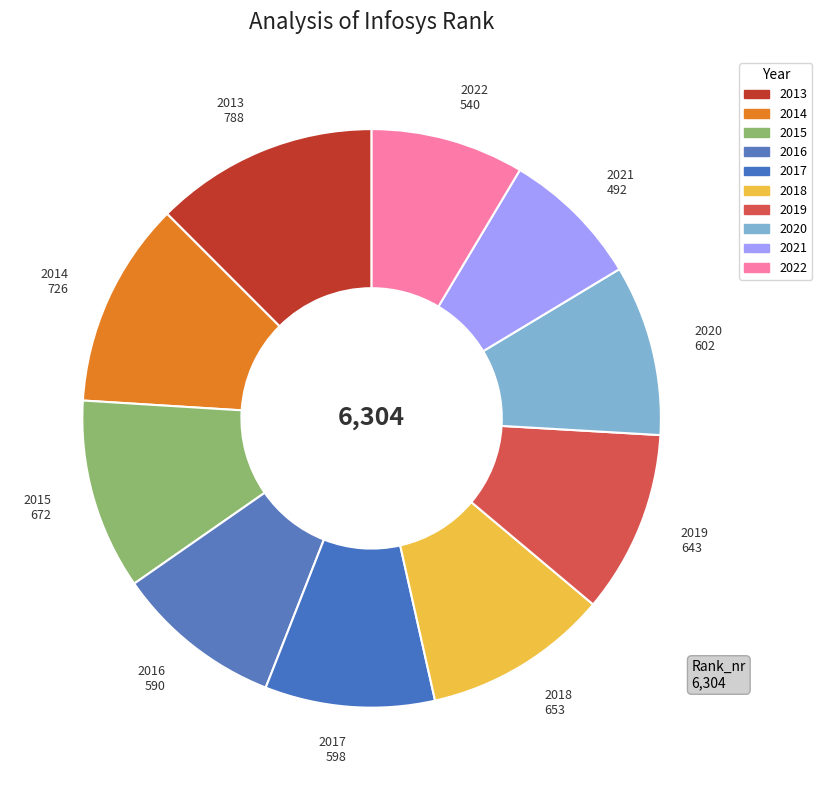

To the nearest percent, what percentage of the pie is 2018?

10%